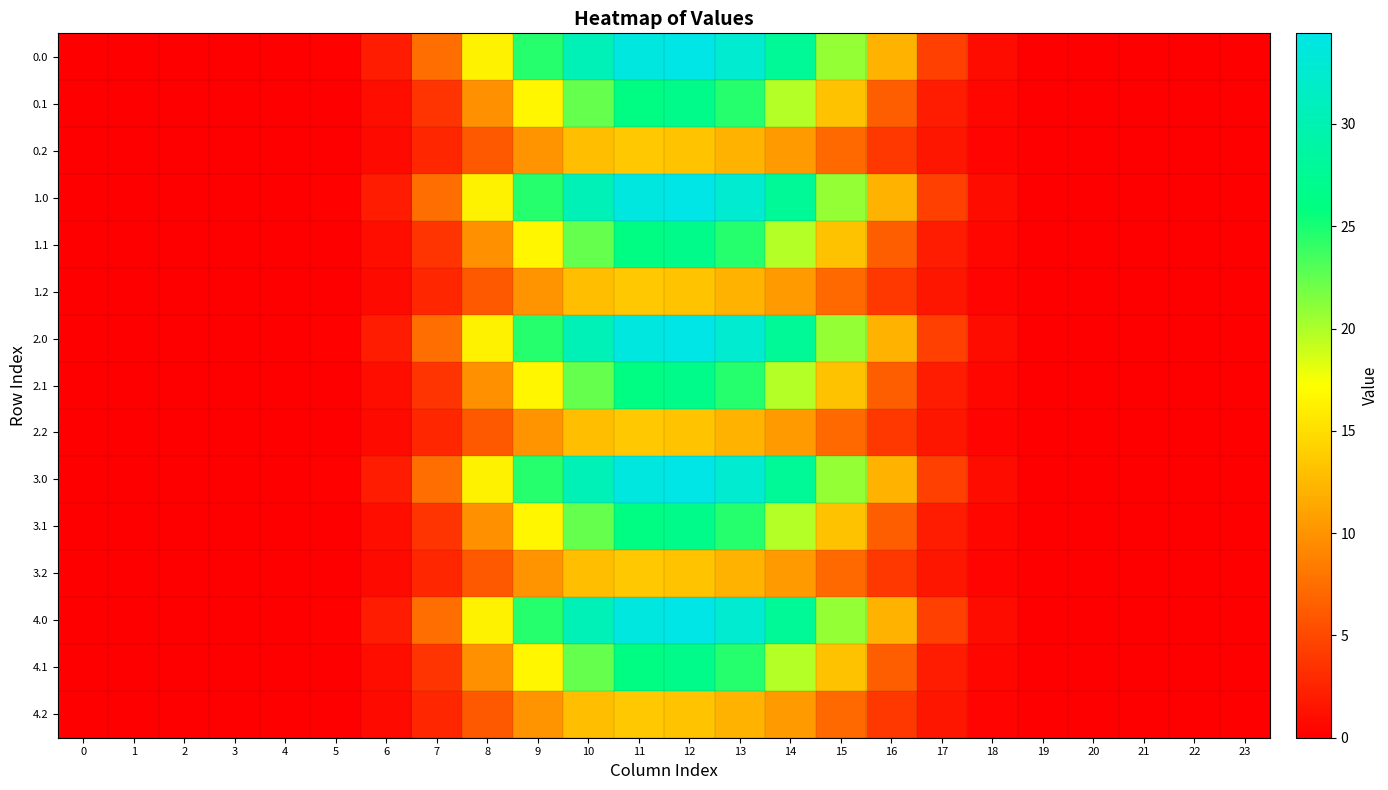

Reading left to right, transcribe all the data shown in this chart.

0.0: 0=0.0	1=0.0	2=0.0	3=0.0	4=0.0	5=0.2	6=2.0	7=7.4	8=16.4	9=24.5	10=30.5	11=33.9	12=34.4	13=32.5	14=27.7	15=20.8	16=12.1	17=4.4	18=0.8	19=0.0	20=0.0	21=0.0	22=0.0	23=0.0
0.1: 0=0.0	1=0.0	2=0.0	3=0.0	4=0.0	5=0.1	6=1.0	7=3.6	8=9.8	9=16.7	10=22.4	11=26.2	12=26.9	13=24.6	14=19.7	15=13.2	16=6.4	17=1.9	18=0.4	19=0.0	20=0.0	21=0.0	22=0.0	23=0.0
0.2: 0=0.0	1=0.0	2=0.0	3=0.0	4=0.0	5=0.1	6=0.8	7=2.6	8=6.1	9=10.1	10=12.9	11=13.6	12=13.2	13=12.2	14=10.5	15=7.2	16=3.9	17=1.5	18=0.4	19=0.0	20=0.0	21=0.0	22=0.0	23=0.0
1.0: 0=0.0	1=0.0	2=0.0	3=0.0	4=0.0	5=0.2	6=2.0	7=7.4	8=16.4	9=24.5	10=30.5	11=33.9	12=34.4	13=32.5	14=27.7	15=20.8	16=12.1	17=4.4	18=0.8	19=0.0	20=0.0	21=0.0	22=0.0	23=0.0
1.1: 0=0.0	1=0.0	2=0.0	3=0.0	4=0.0	5=0.1	6=1.0	7=3.6	8=9.8	9=16.7	10=22.4	11=26.2	12=26.9	13=24.6	14=19.7	15=13.2	16=6.4	17=1.9	18=0.4	19=0.0	20=0.0	21=0.0	22=0.0	23=0.0
1.2: 0=0.0	1=0.0	2=0.0	3=0.0	4=0.0	5=0.1	6=0.8	7=2.6	8=6.1	9=10.1	10=12.9	11=13.6	12=13.2	13=12.2	14=10.5	15=7.2	16=3.9	17=1.5	18=0.4	19=0.0	20=0.0	21=0.0	22=0.0	23=0.0
2.0: 0=0.0	1=0.0	2=0.0	3=0.0	4=0.0	5=0.2	6=2.0	7=7.4	8=16.4	9=24.5	10=30.5	11=33.9	12=34.4	13=32.5	14=27.7	15=20.8	16=12.1	17=4.4	18=0.8	19=0.0	20=0.0	21=0.0	22=0.0	23=0.0
2.1: 0=0.0	1=0.0	2=0.0	3=0.0	4=0.0	5=0.1	6=1.0	7=3.6	8=9.8	9=16.7	10=22.4	11=26.2	12=26.9	13=24.6	14=19.7	15=13.2	16=6.4	17=1.9	18=0.4	19=0.0	20=0.0	21=0.0	22=0.0	23=0.0
2.2: 0=0.0	1=0.0	2=0.0	3=0.0	4=0.0	5=0.1	6=0.8	7=2.6	8=6.1	9=10.1	10=12.9	11=13.6	12=13.2	13=12.2	14=10.5	15=7.2	16=3.9	17=1.5	18=0.4	19=0.0	20=0.0	21=0.0	22=0.0	23=0.0
3.0: 0=0.0	1=0.0	2=0.0	3=0.0	4=0.0	5=0.2	6=2.0	7=7.4	8=16.4	9=24.5	10=30.5	11=33.9	12=34.4	13=32.5	14=27.7	15=20.8	16=12.1	17=4.4	18=0.8	19=0.0	20=0.0	21=0.0	22=0.0	23=0.0
3.1: 0=0.0	1=0.0	2=0.0	3=0.0	4=0.0	5=0.1	6=1.0	7=3.6	8=9.8	9=16.7	10=22.4	11=26.2	12=26.9	13=24.6	14=19.7	15=13.2	16=6.4	17=1.9	18=0.4	19=0.0	20=0.0	21=0.0	22=0.0	23=0.0
3.2: 0=0.0	1=0.0	2=0.0	3=0.0	4=0.0	5=0.1	6=0.8	7=2.6	8=6.1	9=10.1	10=12.9	11=13.6	12=13.2	13=12.2	14=10.5	15=7.2	16=3.9	17=1.5	18=0.4	19=0.0	20=0.0	21=0.0	22=0.0	23=0.0
4.0: 0=0.0	1=0.0	2=0.0	3=0.0	4=0.0	5=0.2	6=2.0	7=7.4	8=16.4	9=24.5	10=30.5	11=33.9	12=34.4	13=32.5	14=27.7	15=20.8	16=12.1	17=4.4	18=0.8	19=0.0	20=0.0	21=0.0	22=0.0	23=0.0
4.1: 0=0.0	1=0.0	2=0.0	3=0.0	4=0.0	5=0.1	6=1.0	7=3.6	8=9.8	9=16.7	10=22.4	11=26.2	12=26.9	13=24.6	14=19.7	15=13.2	16=6.4	17=1.9	18=0.4	19=0.0	20=0.0	21=0.0	22=0.0	23=0.0
4.2: 0=0.0	1=0.0	2=0.0	3=0.0	4=0.0	5=0.1	6=0.8	7=2.6	8=6.1	9=10.1	10=12.9	11=13.6	12=13.2	13=12.2	14=10.5	15=7.2	16=3.9	17=1.5	18=0.4	19=0.0	20=0.0	21=0.0	22=0.0	23=0.0